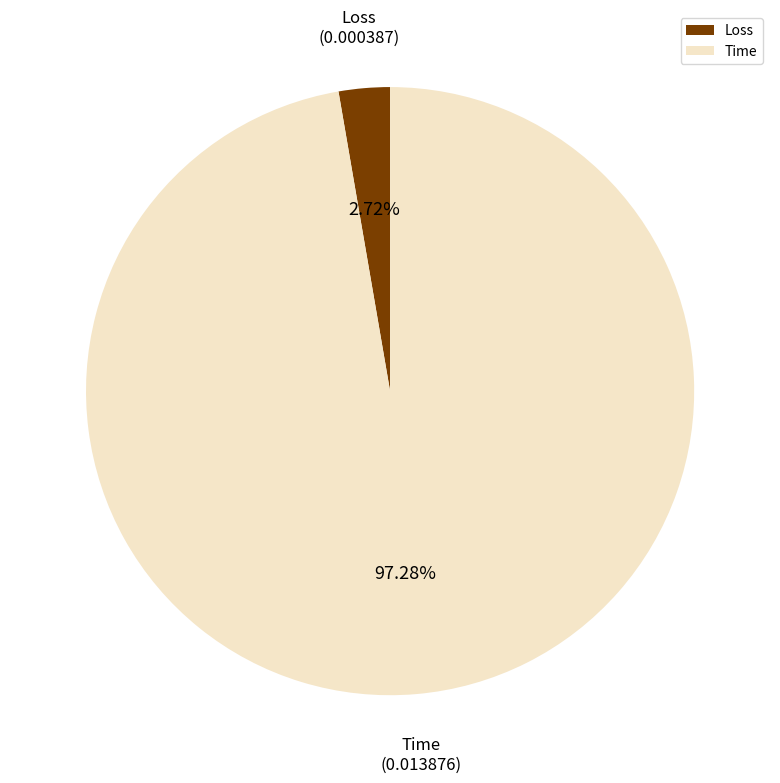

To the nearest percent, what percentage of the pie is Time?

97%